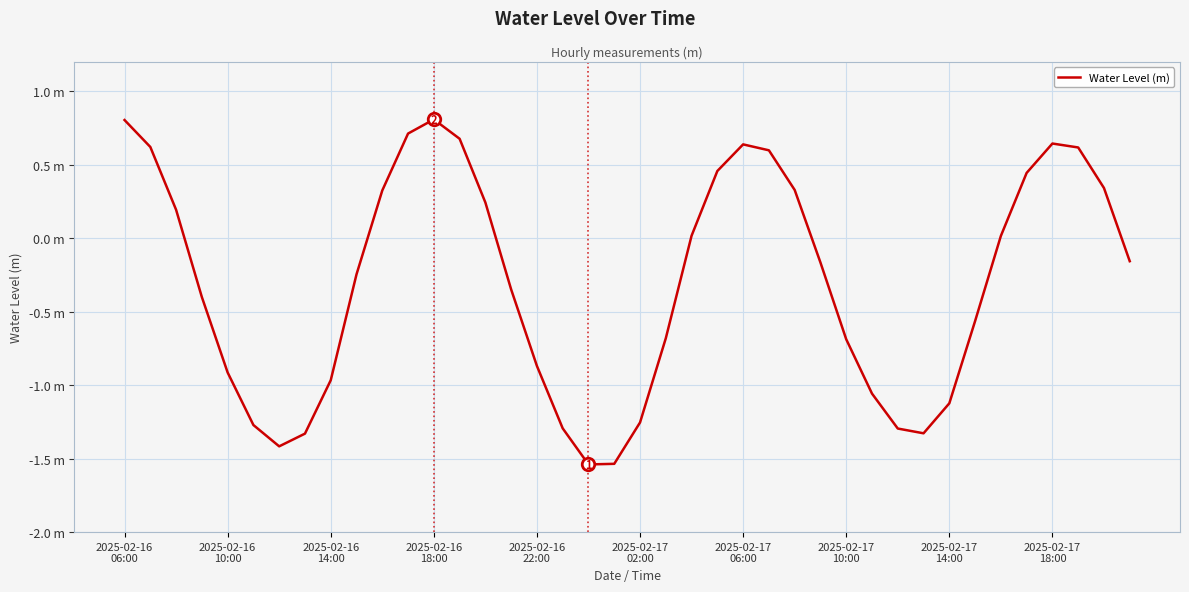

Does the chart have visible grid lines?

Yes